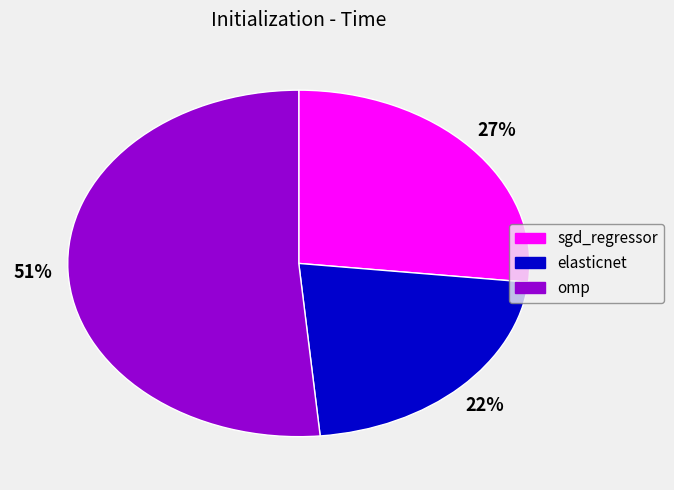

Is it true that elasticnet is 22% of the pie?

True